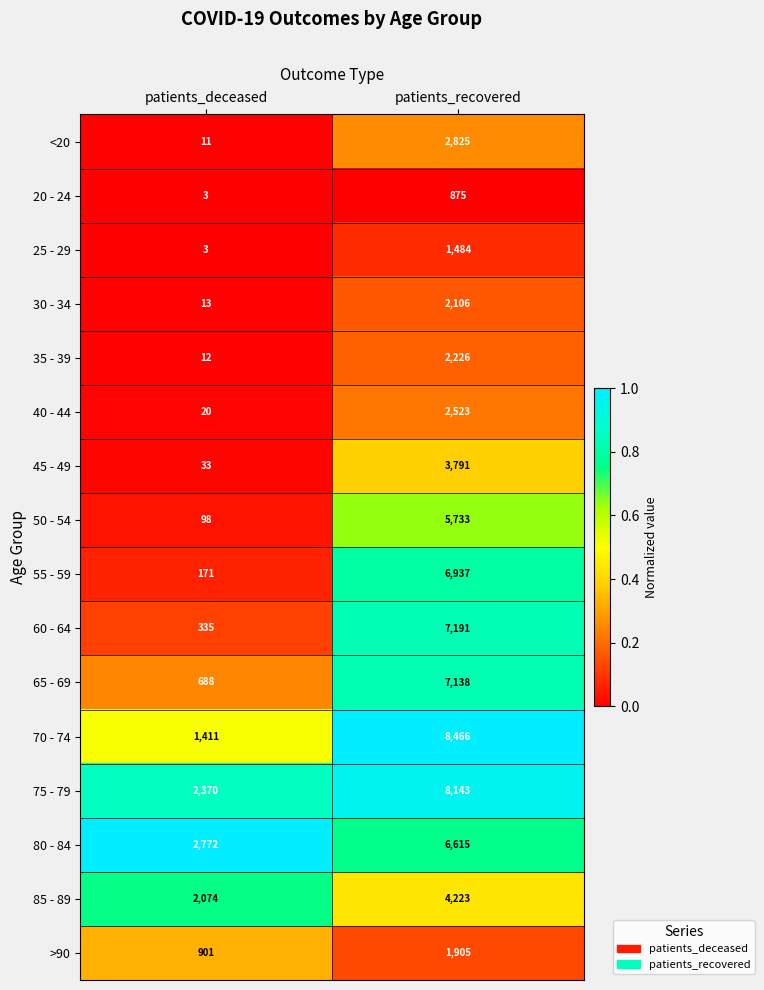

Between patients_deceased and patients_recovered, which series saw the biggest shift?

70 - 74